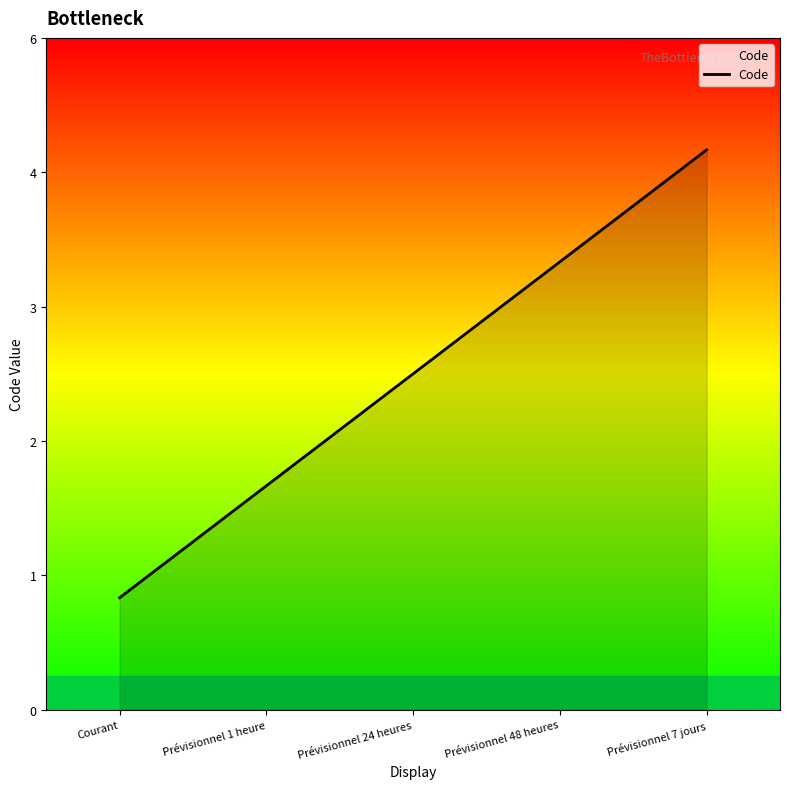

Does the chart display data point markers on the line(s)?

No